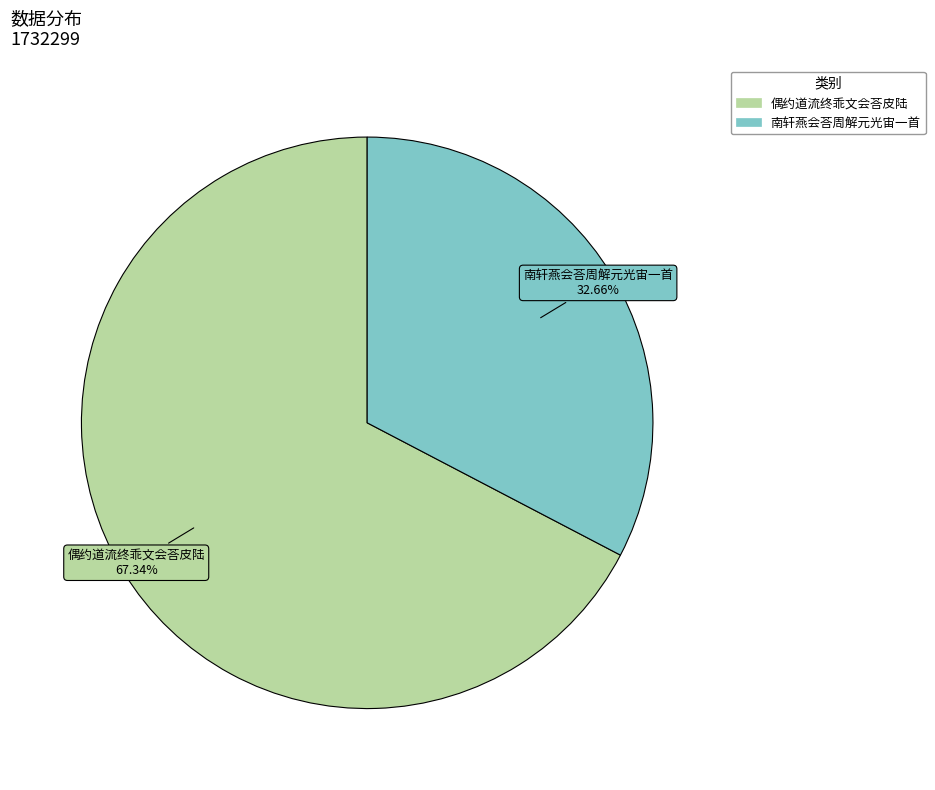

To the nearest percent, what is the average slice percentage?

50%